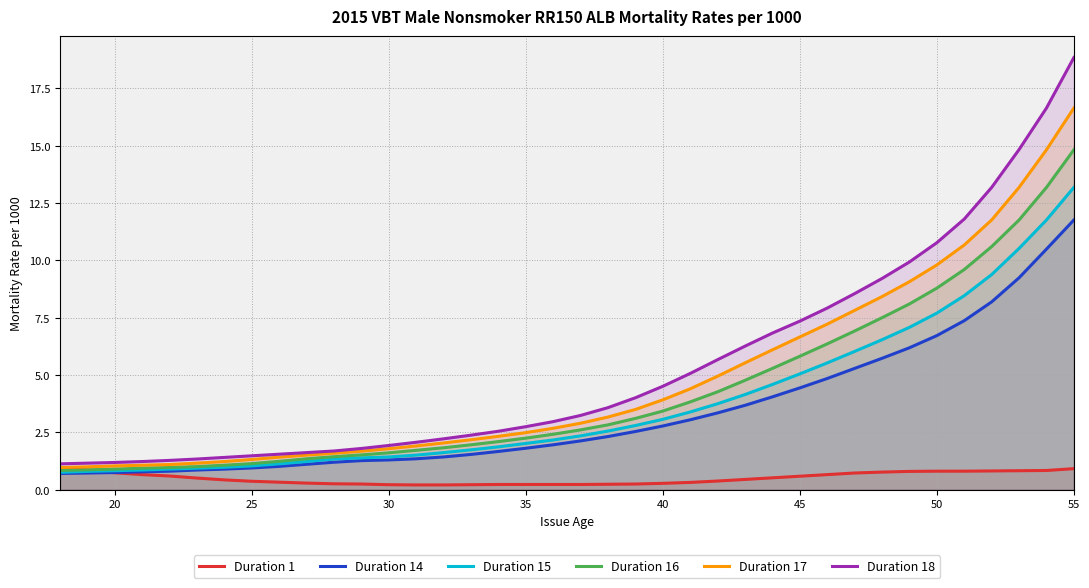

What is the maximum value shown in the chart?

18.8